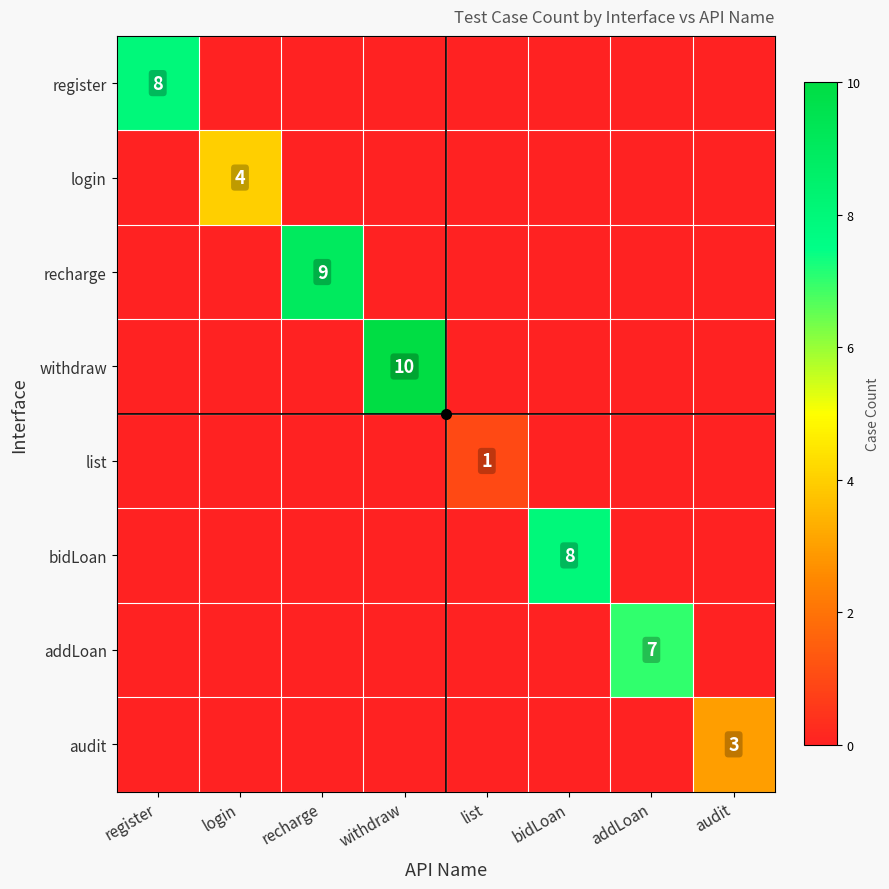

Is the value of recharge at recharge greater than the value of register at register?

Yes